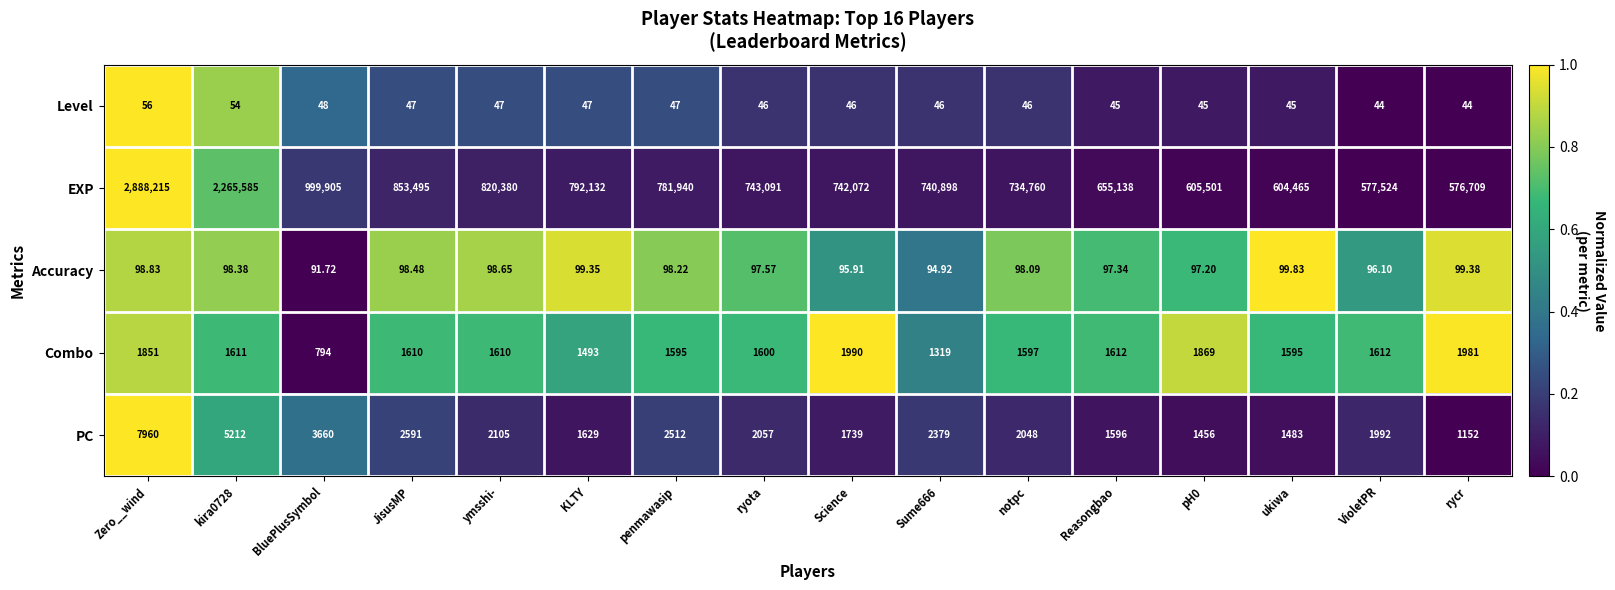

At which category is the sum across all series the highest?

Zero__wind